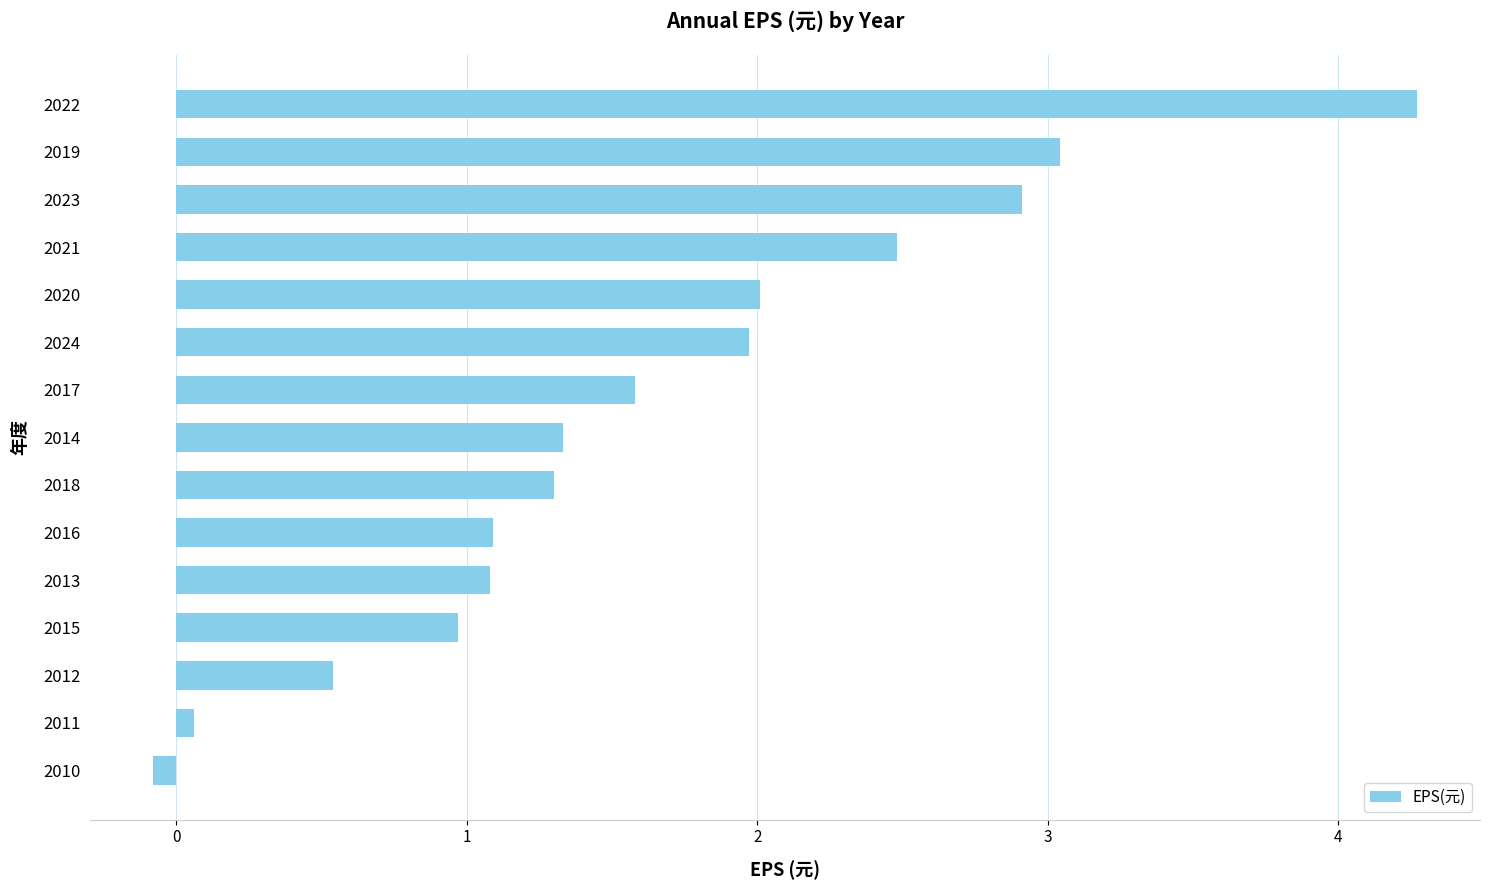

Which has a higher value, 2014 or 2017?

2017